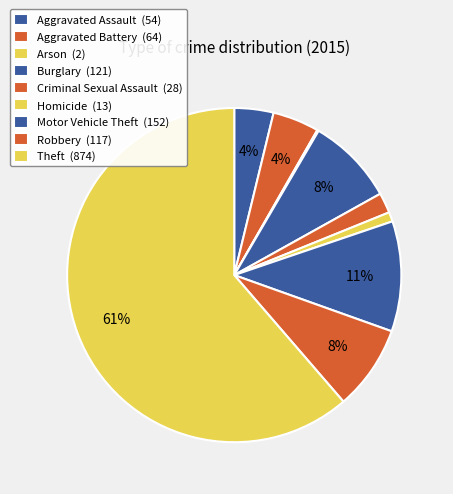

How many segments does this pie chart have?

9